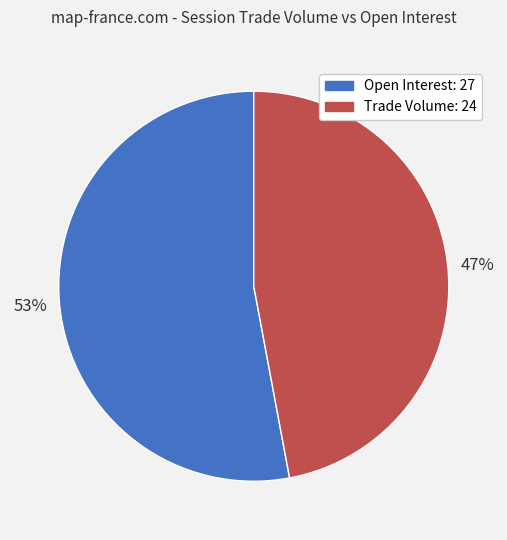

To the nearest percent, what portion does Open Interest: 27 represent?

53%